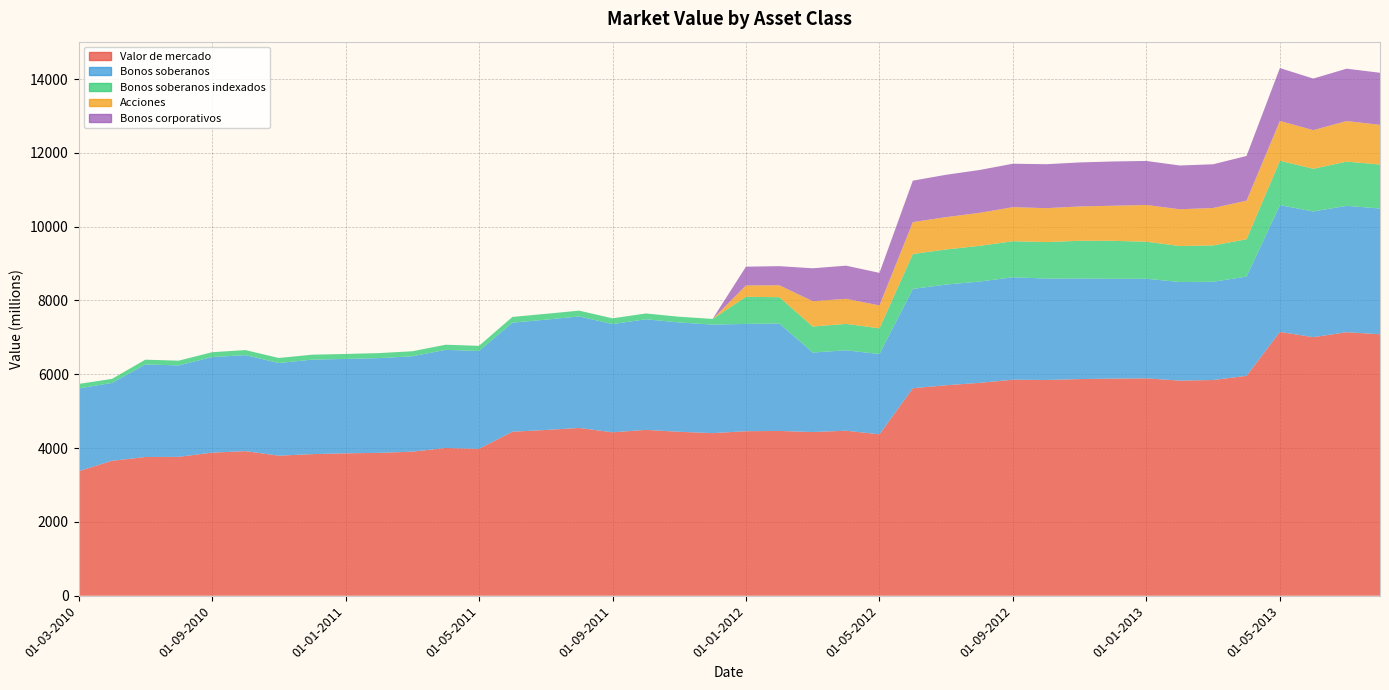

Reading right to left, transcribe all the data shown in this chart.

Valor de mercado: 7085	7140	7006	7148	5958	5845	5829	5890	5883	5870	5846	5853	5768	5703	5623	4374	4471	4436	4465	4458	4406	4442	4494	4428	4546	4491	4444	3980	4003	3904	3871	3859	3837	3795	3918	3877	3763	3759	3656	3374
Bonos soberanos: 3407	3424	3406	3435	2688	2662	2671	2699	2704	2726	2747	2776	2744	2728	2690	2174	2179	2153	2912	2907	2940	2962	2996	2933	3021	2989	2955	2652	2659	2583	2567	2557	2560	2511	2601	2590	2477	2508	2110	2242
Bonos soberanos indexados: 1191	1198	1156	1203	1013	984	975	1003	1029	1021	990	976	967	952	946	698	715	705	712	734	154	155	158	155	158	158	155	139	139	137	136	135	134	136	137	131	129	129	109	122
Acciones: 1076	1099	1047	1078	1045	1015	996	995	951	930	918	923	895	876	864	620	680	687	323	308	0	0	0	0	0	0	0	0	0	0	0	0	0	0	0	0	0	0	0	0
Bonos corporativos: 1410	1419	1397	1433	1211	1184	1186	1193	1199	1193	1191	1177	1161	1147	1123	882	898	891	517	509	0	0	0	0	0	0	0	0	0	0	0	0	0	0	0	0	0	0	0	0